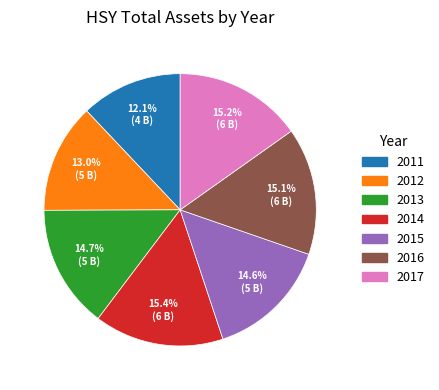

To the nearest percent, what is the difference between the largest and smallest slice percentages?

3%